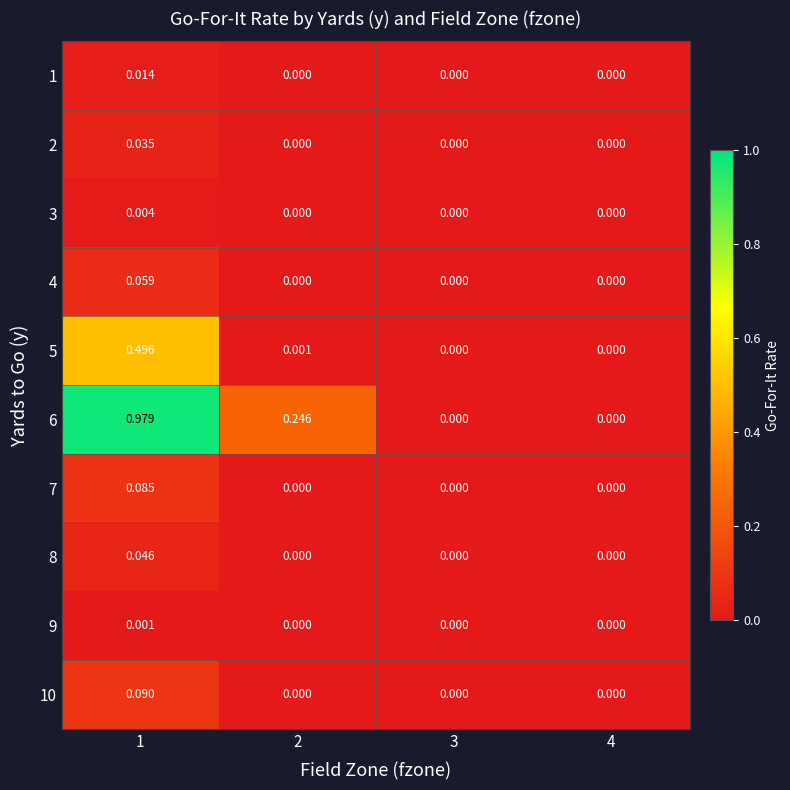

Count the number of data series in this chart.

10